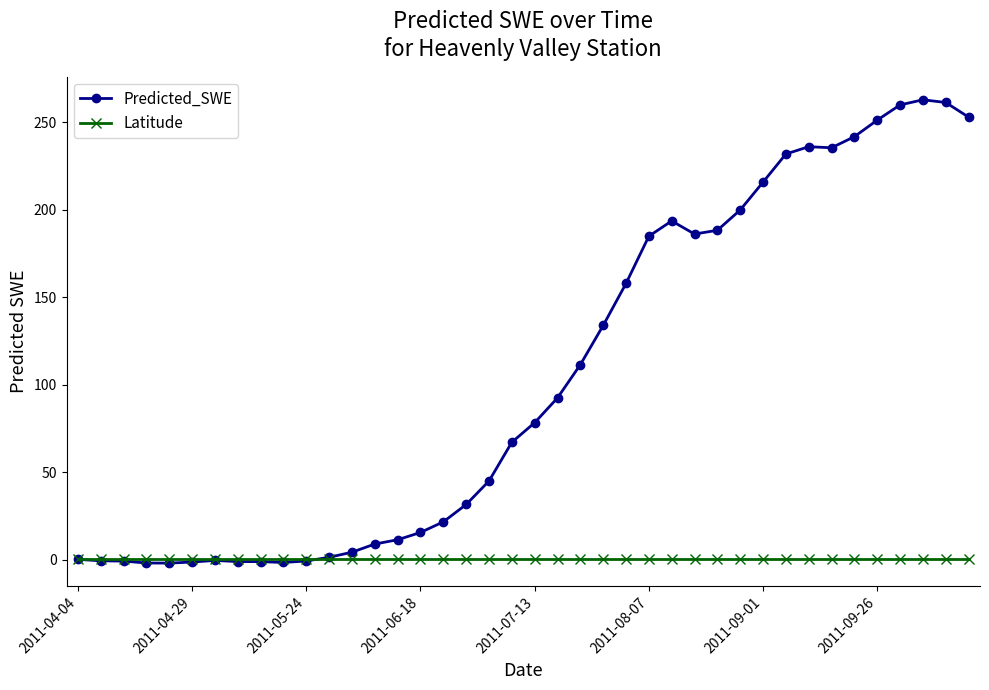

Which series has the largest range (max minus min)?

Predicted_SWE